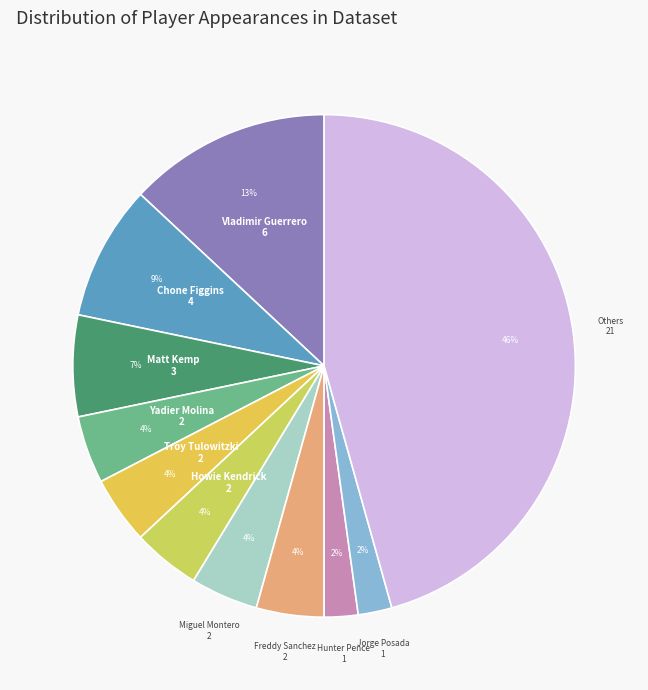

True or false: Yadier Molina accounts for 11% of the total.

False